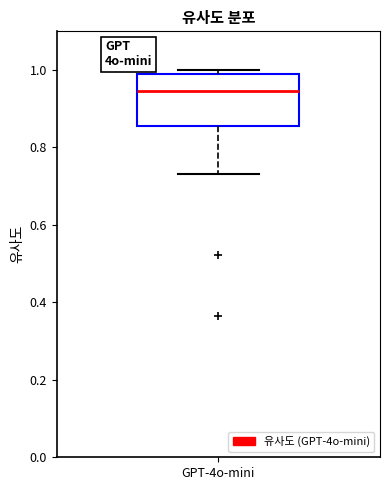

Transcribe this box plot: give where the median line is, the range the box spans, and where the two whiskers end, as read against the y-axis. The values are not printed on the chart, so give them approximately, as read against the axis.

median 0.94, box 0.86 to 0.98, whiskers 0.74 to 1.00